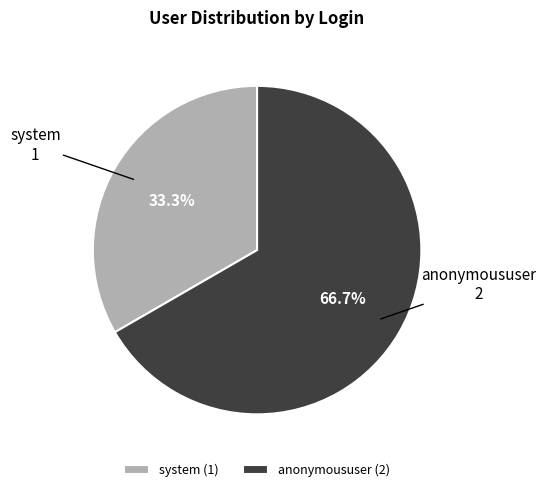

Which category has the smallest portion of the pie?

system